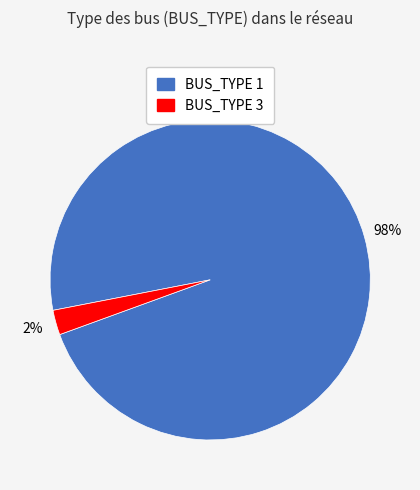

Between BUS_TYPE 1 and BUS_TYPE 3, which is larger?

BUS_TYPE 1